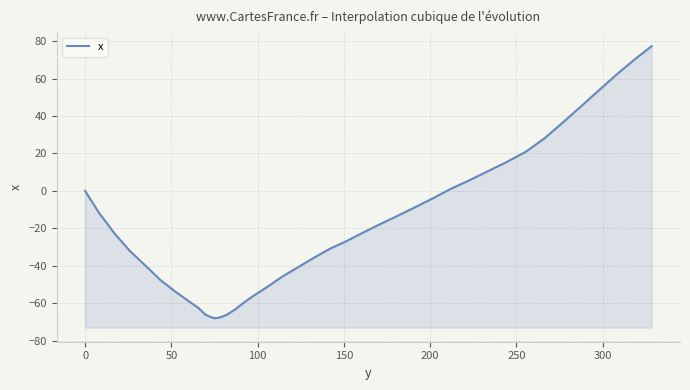

What is the label of the 38th point from the right?

50